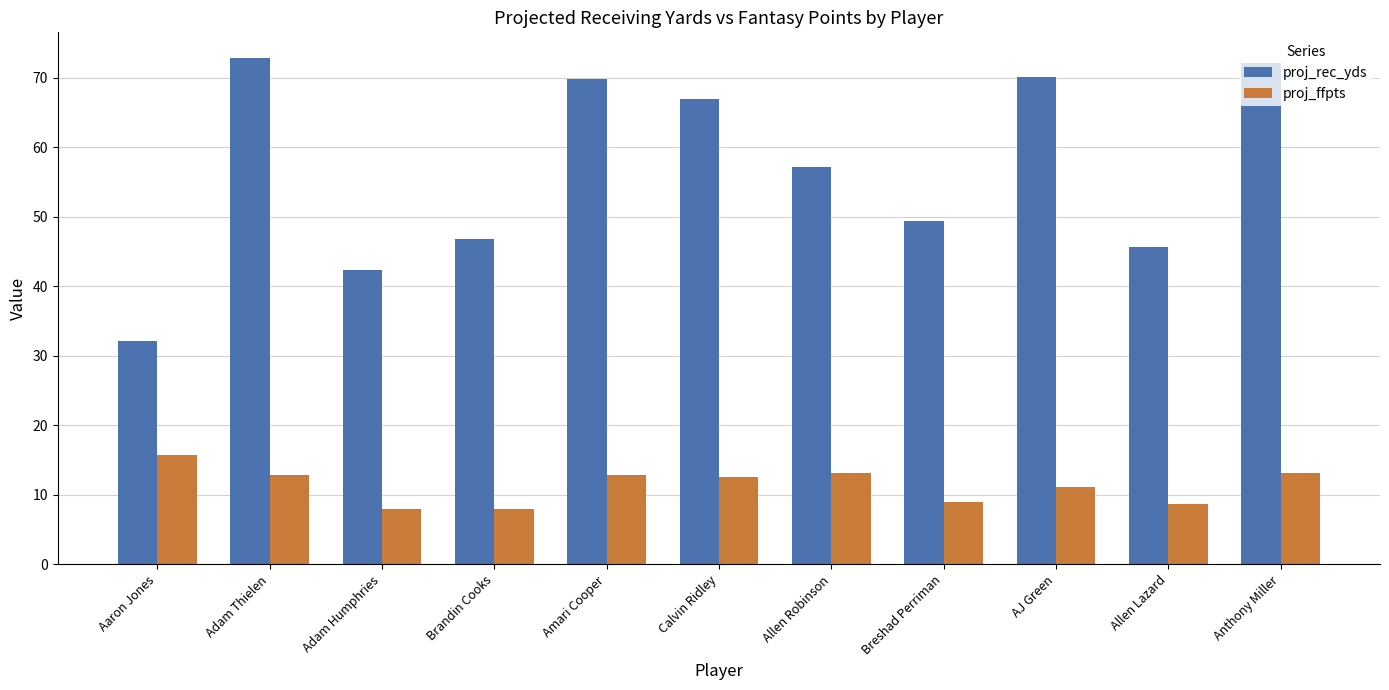

What is the greatest value displayed?

72.9